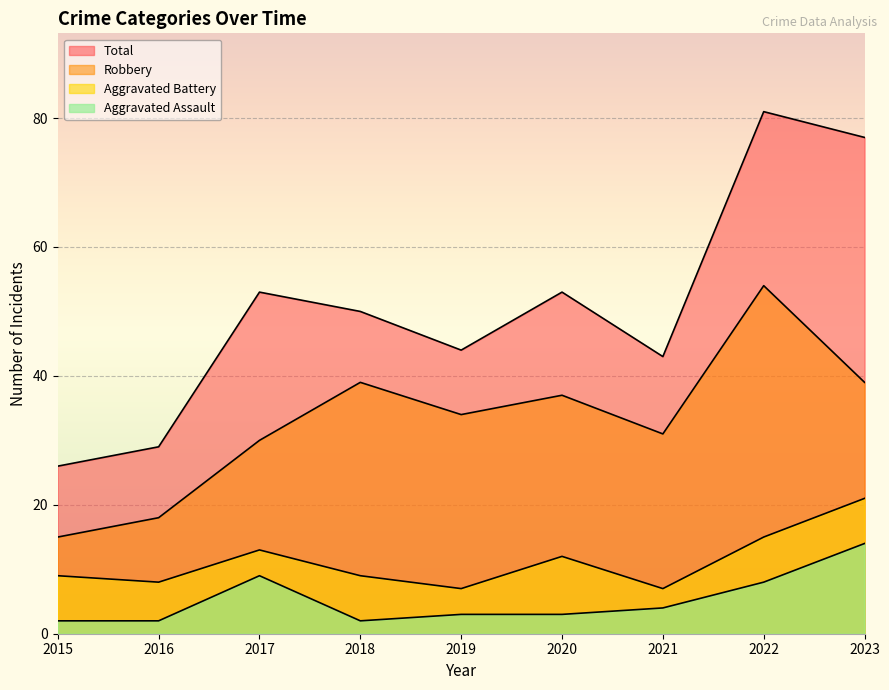

How many lines are shown in the chart?

4